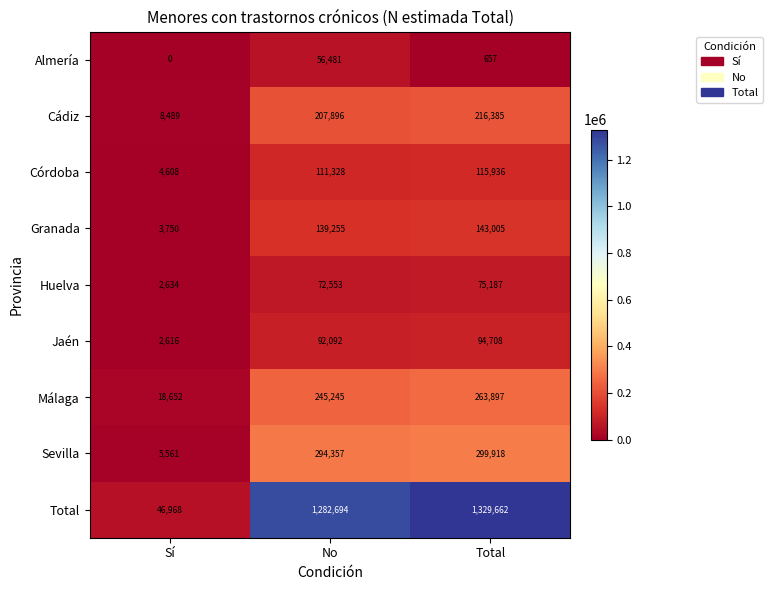

At which category is the sum across all series the highest?

Total